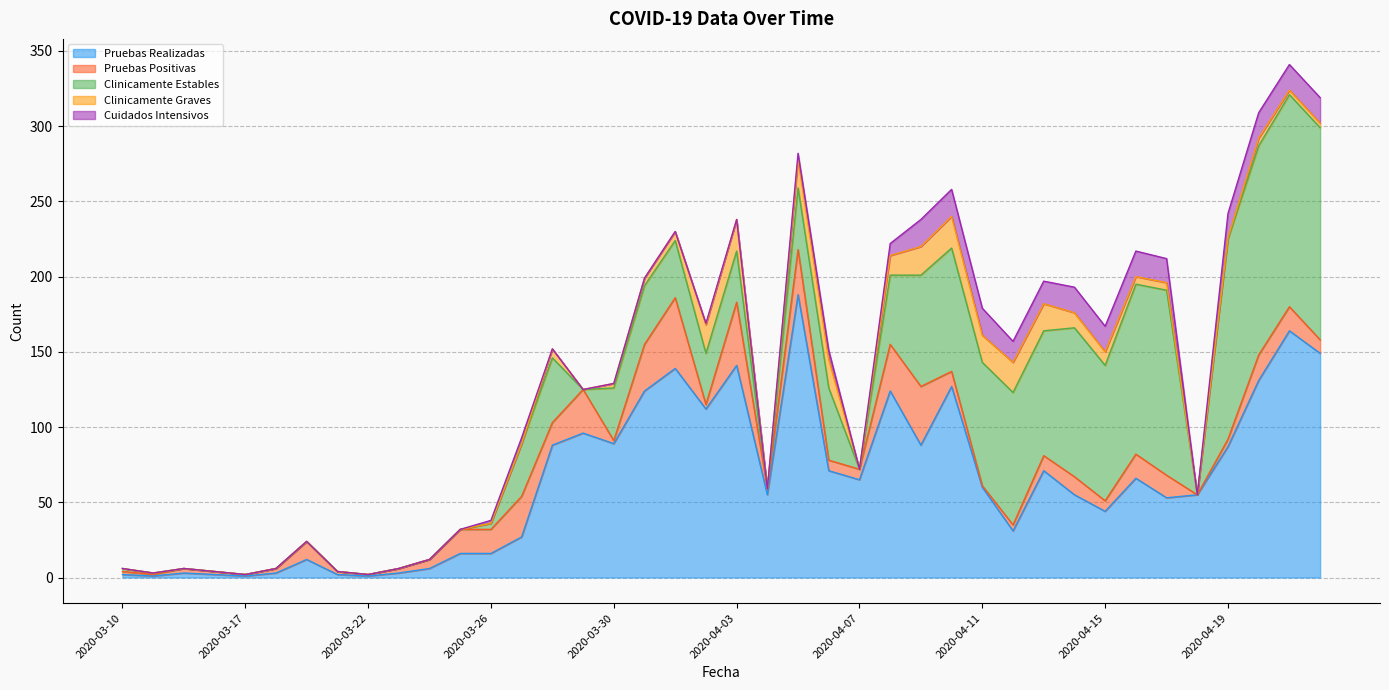

Is it true that Cuidados Intensivos equals 18 at 2020-04-11?

True